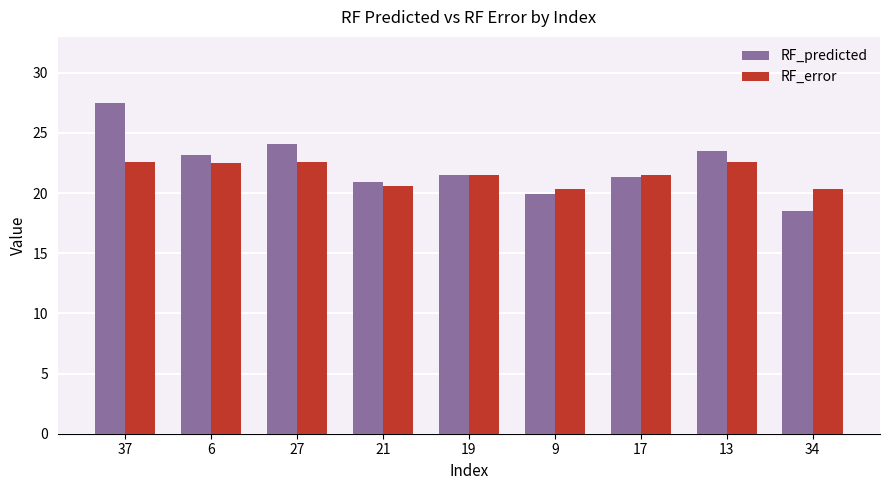

What position from the right is 34?

1